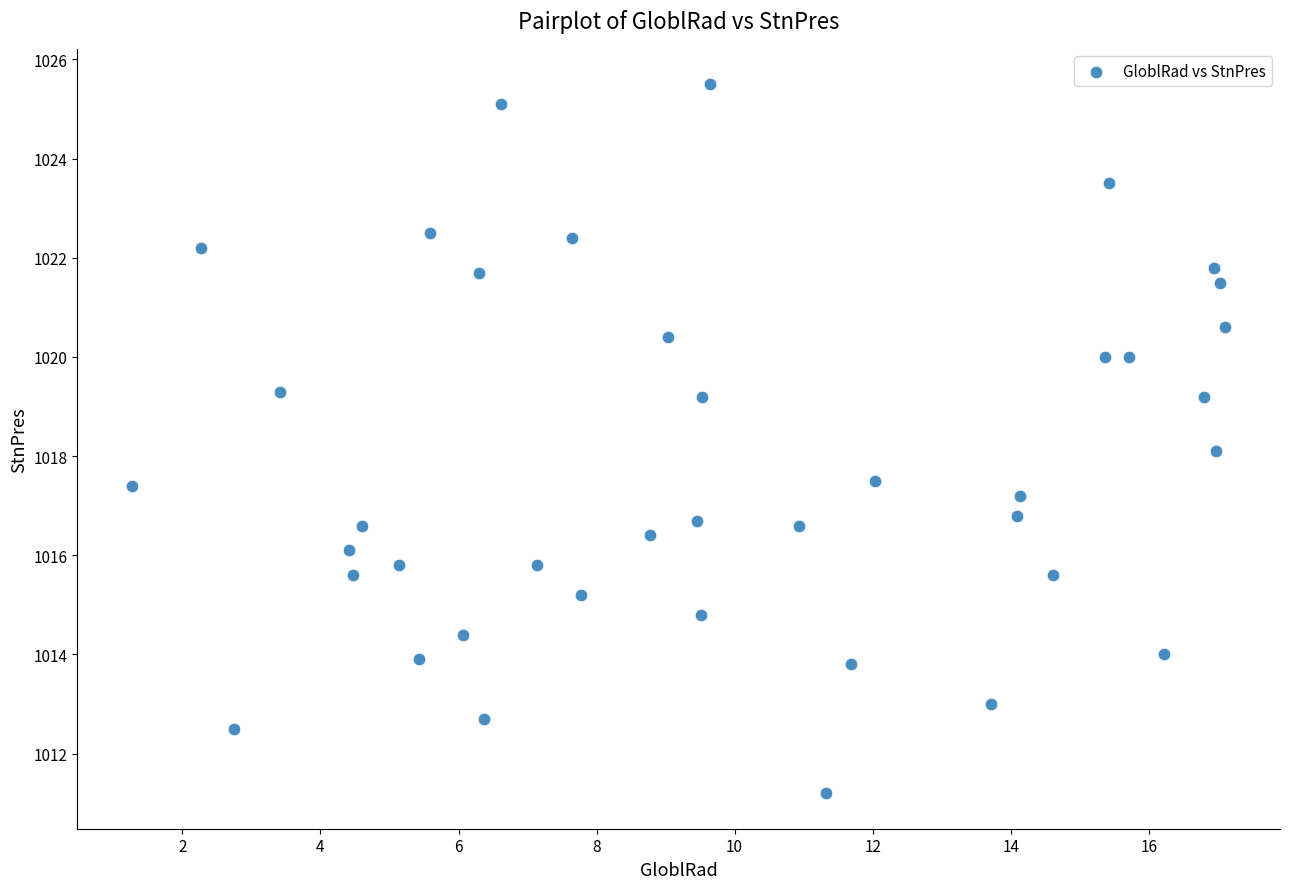

What is the range of X values (max minus min)?

15.8